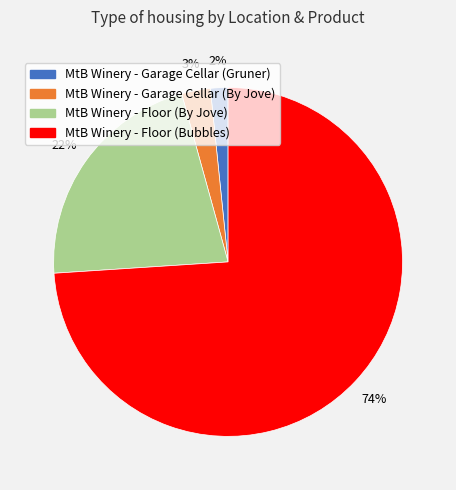

To the nearest percent, what is the average slice percentage?

25%